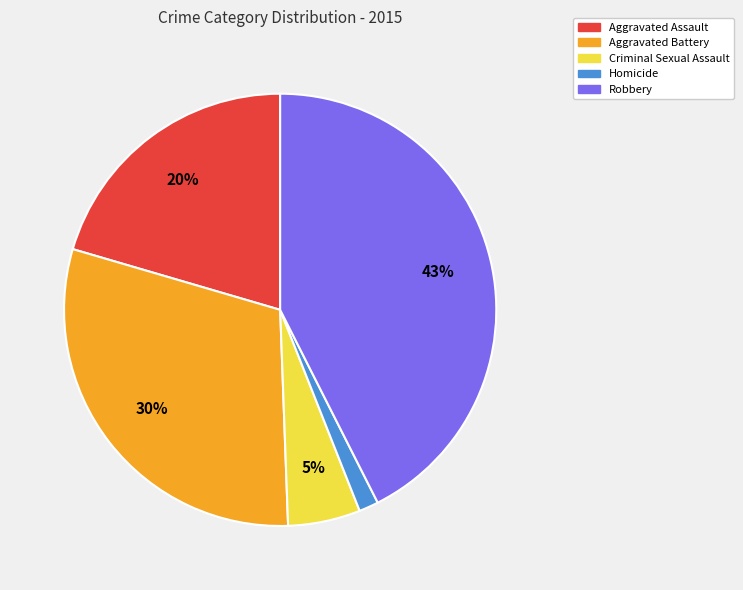

How many segments does this pie chart have?

5